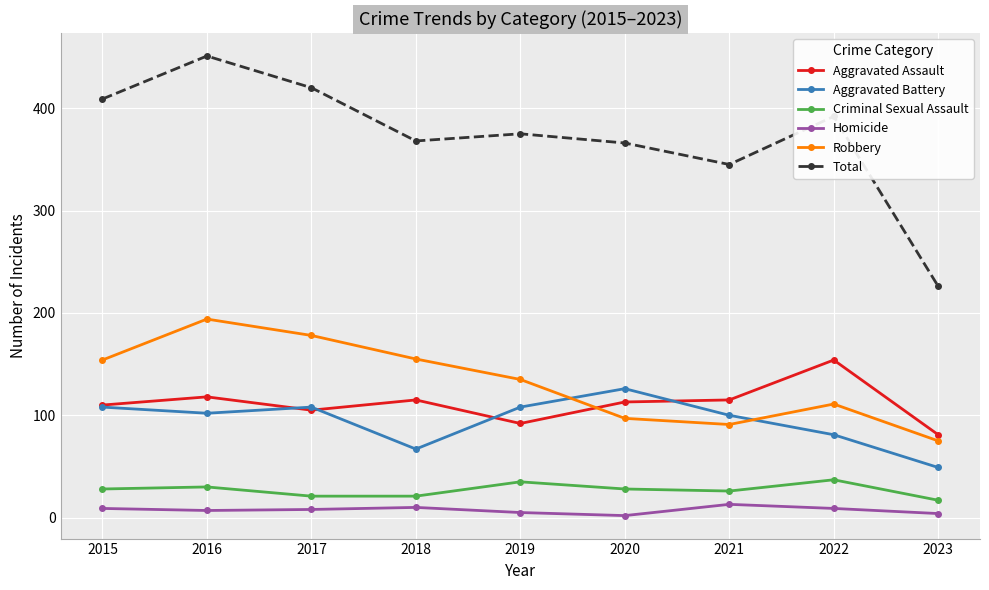

Which series has the largest range (max minus min)?

Total